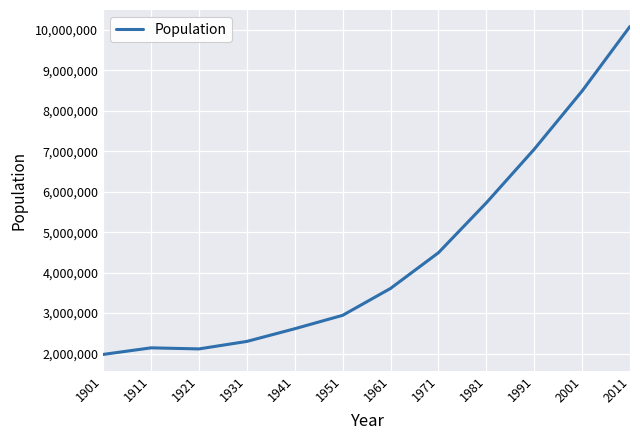

Does the chart have visible grid lines?

Yes